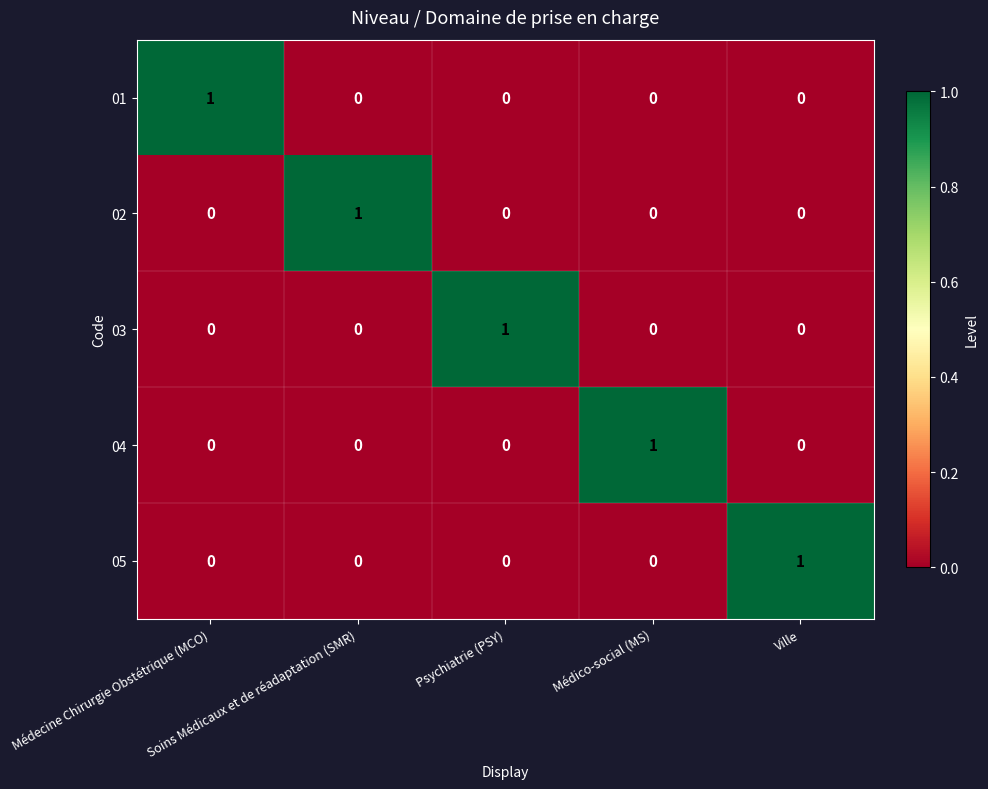

At how many categories does at least one series exceed 0?

5